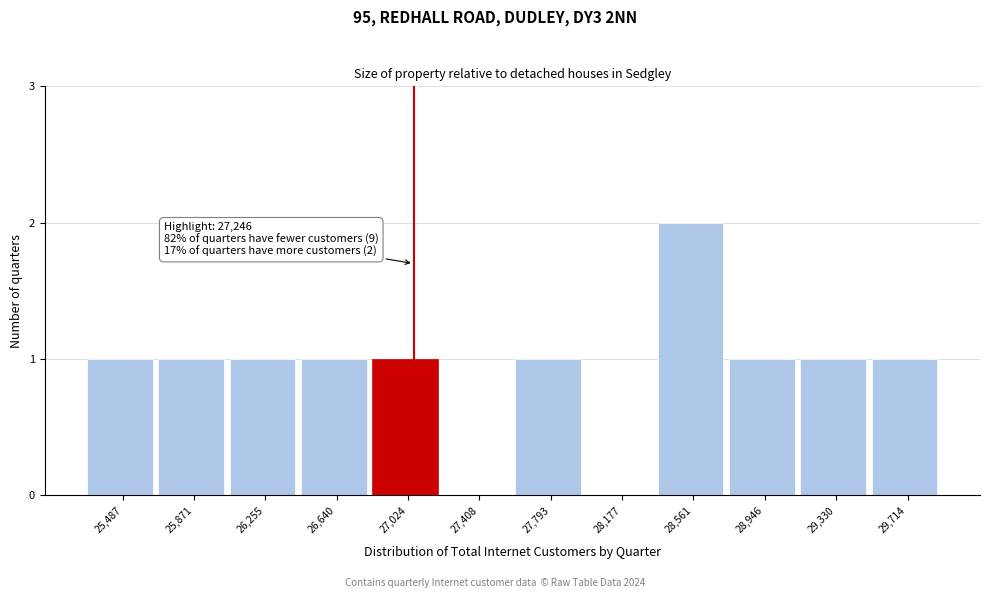

Reading left to right, what are all the values shown in this chart?

25,487=1	25,871=1	26,255=1	26,640=1	27,024=1	27,408=0	27,793=1	28,177=0	28,561=2	28,946=1	29,330=1	29,714=1